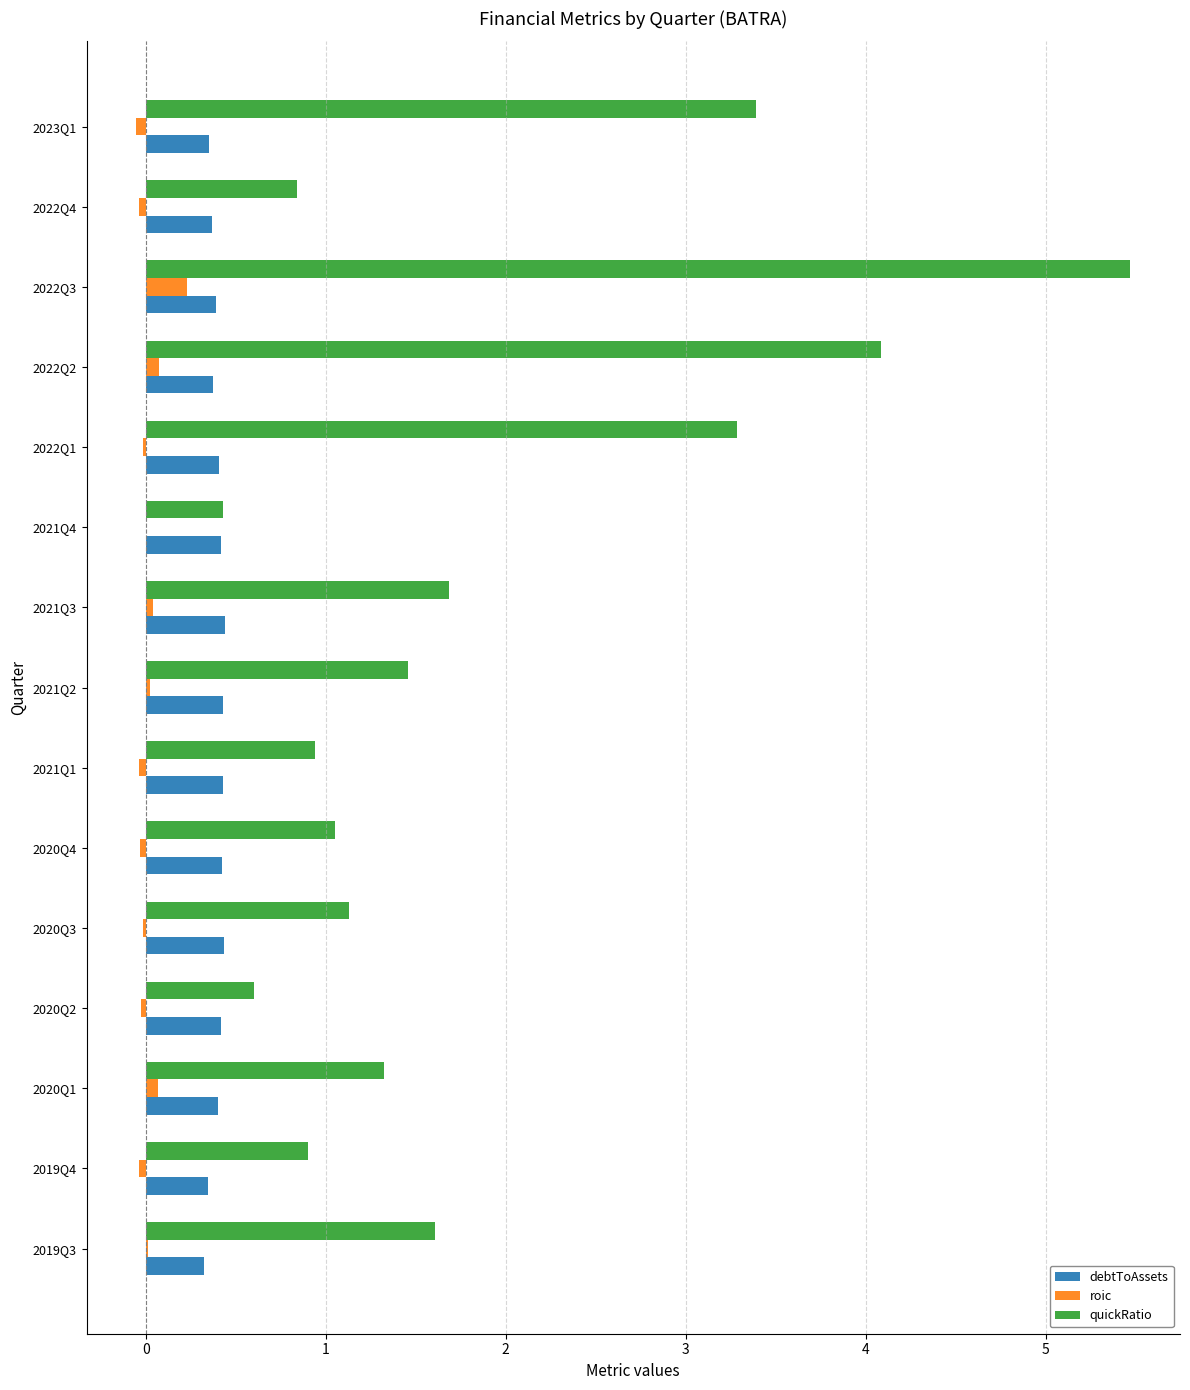

What is the sum of all debtToAssets values?

6.0